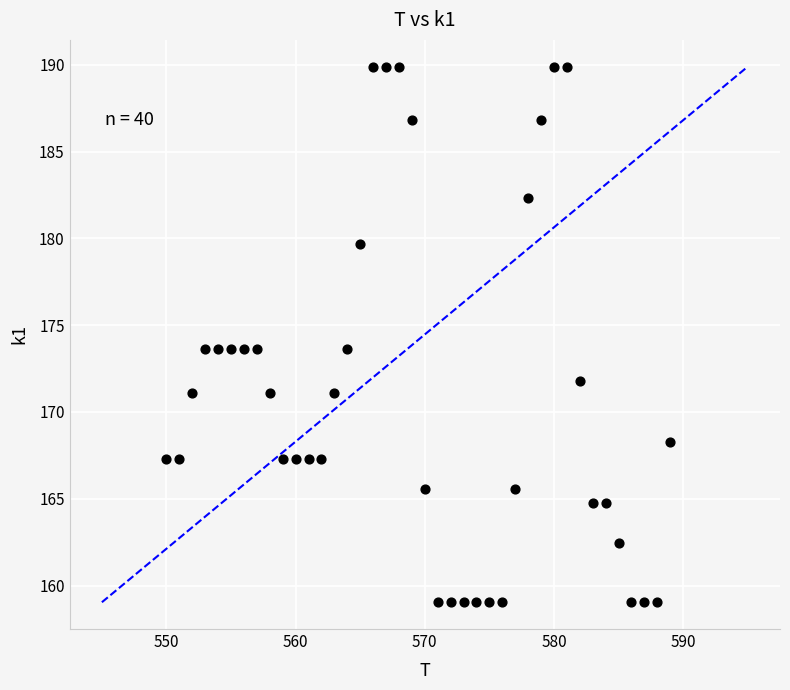

What is the range of Y values (max minus min)?

30.8